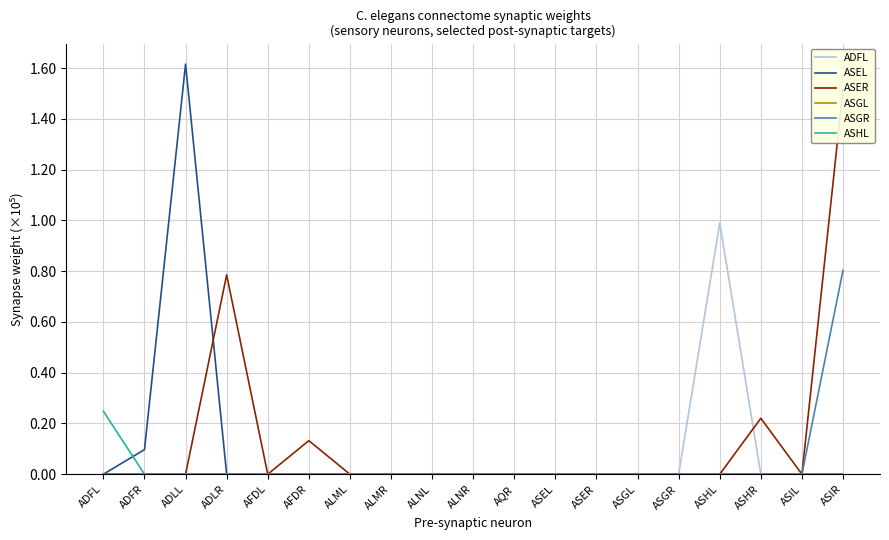

The value of ADFL at ASGL is 0.0. True or false?

True